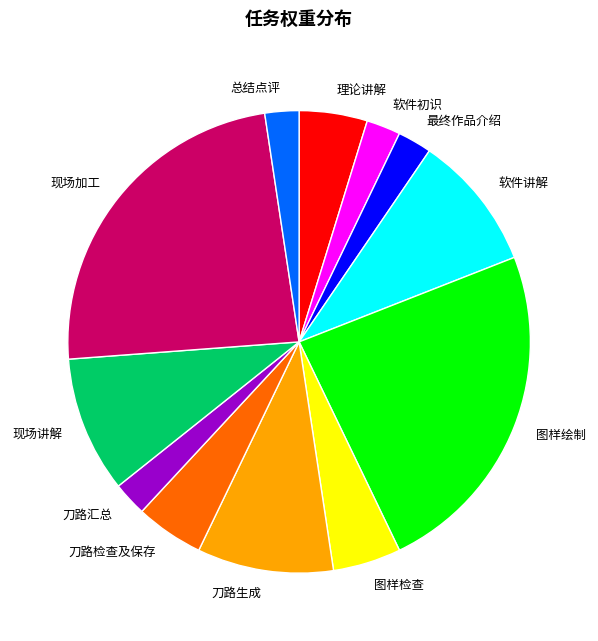

How many segments does this pie chart have?

12